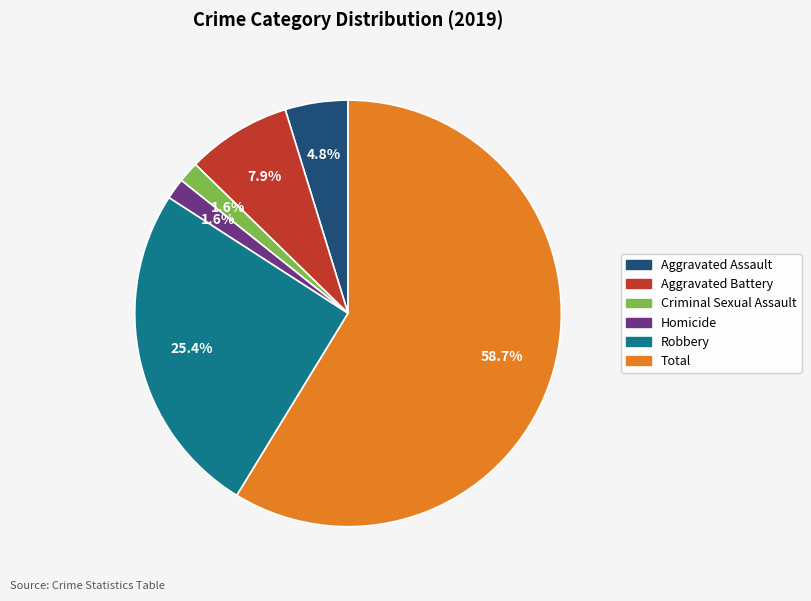

To the nearest percent, what is the combined percentage of Criminal Sexual Assault and Homicide?

3%